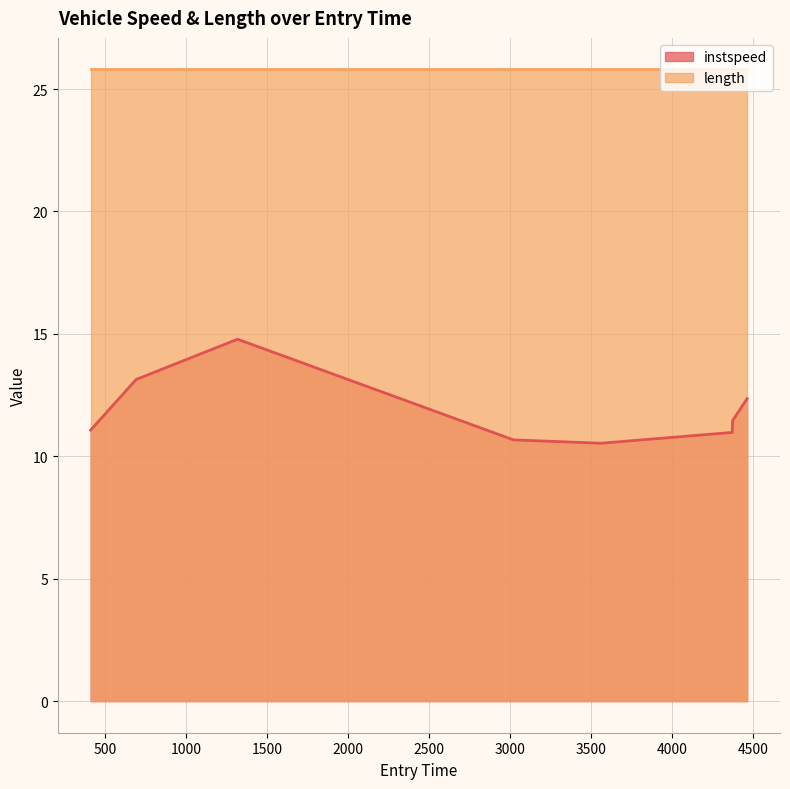

Does the chart have visible grid lines?

Yes